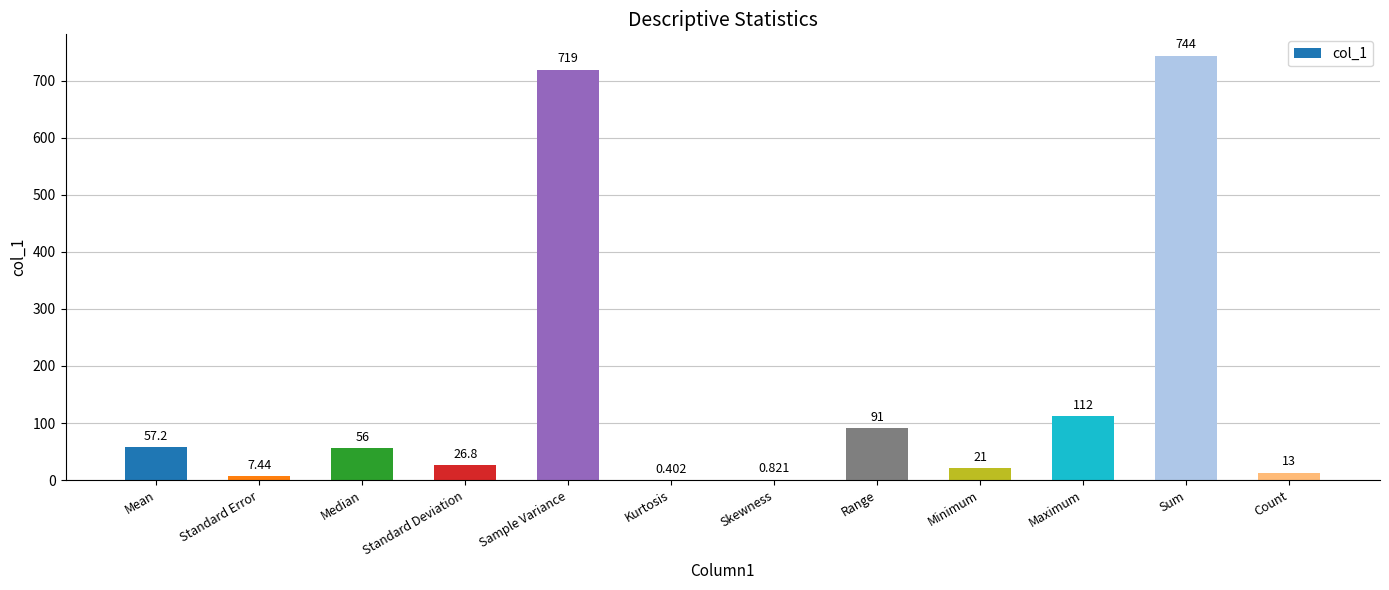

What is the change in value from Standard Error to Skewness?

-6.6